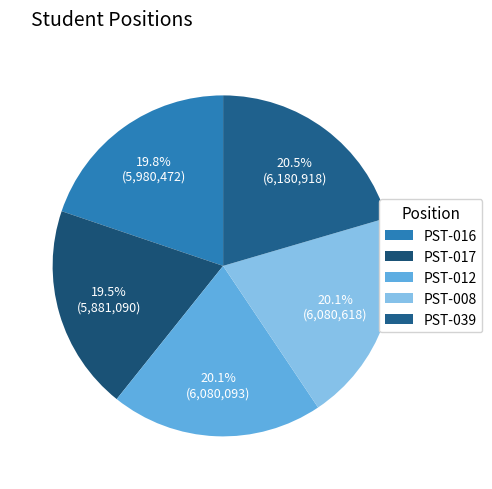

How many segments does this pie chart have?

5